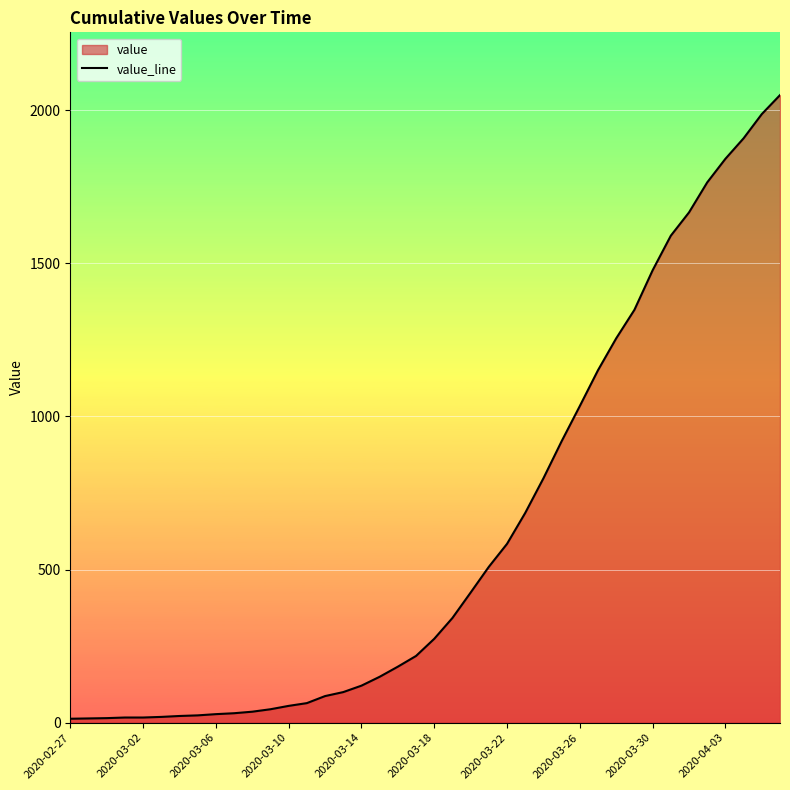

What is the greatest value displayed?

2049